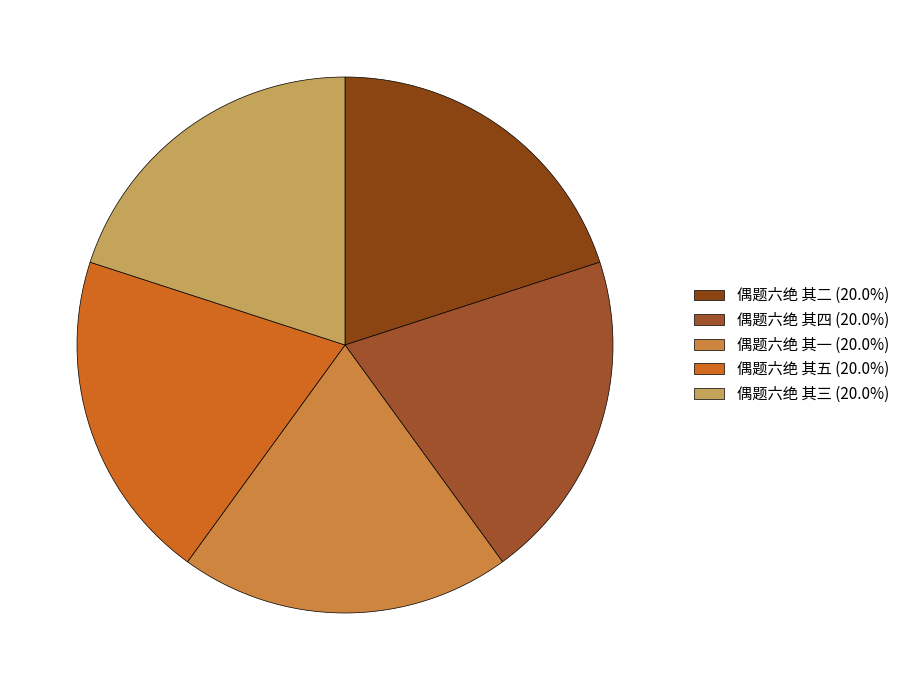

How many segments does this pie chart have?

5